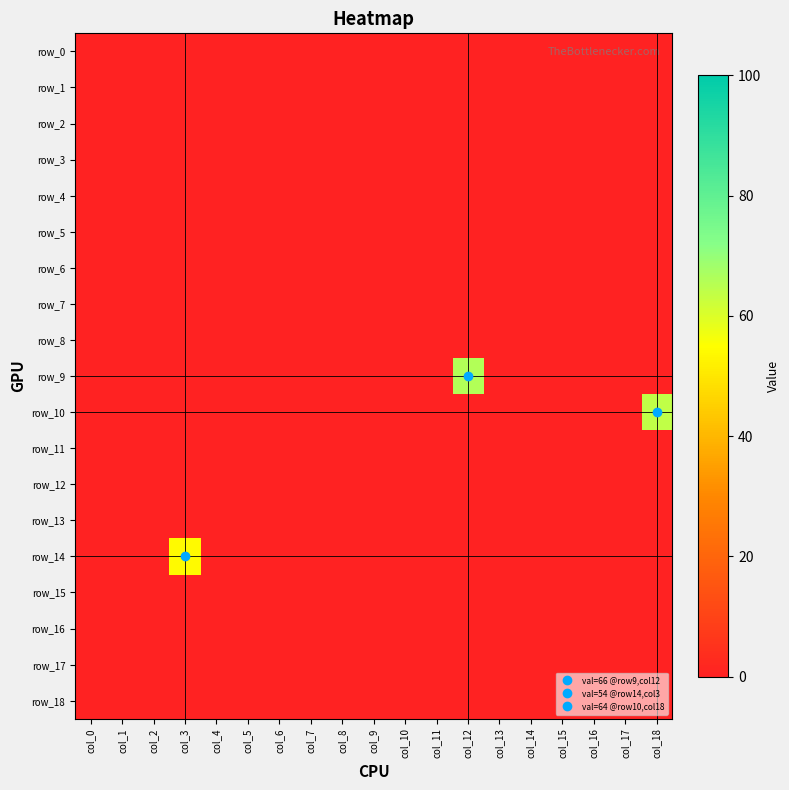

Reading left to right, list all the values displayed in this chart.

row_0: 0	0	0	0	0	0	0	0	0	0	0	0	0	0	0	0	0	0	0
row_1: 0	0	0	0	0	0	0	0	0	0	0	0	0	0	0	0	0	0	0
row_2: 0	0	0	0	0	0	0	0	0	0	0	0	0	0	0	0	0	0	0
row_3: 0	0	0	0	0	0	0	0	0	0	0	0	0	0	0	0	0	0	0
row_4: 0	0	0	0	0	0	0	0	0	0	0	0	0	0	0	0	0	0	0
row_5: 0	0	0	0	0	0	0	0	0	0	0	0	0	0	0	0	0	0	0
row_6: 0	0	0	0	0	0	0	0	0	0	0	0	0	0	0	0	0	0	0
row_7: 0	0	0	0	0	0	0	0	0	0	0	0	0	0	0	0	0	0	0
row_8: 0	0	0	0	0	0	0	0	0	0	0	0	0	0	0	0	0	0	0
row_9: 0	0	0	0	0	0	0	0	0	0	0	0	66	0	0	0	0	0	0
row_10: 0	0	0	0	0	0	0	0	0	0	0	0	0	0	0	0	0	0	64
row_11: 0	0	0	0	0	0	0	0	0	0	0	0	0	0	0	0	0	0	0
row_12: 0	0	0	0	0	0	0	0	0	0	0	0	0	0	0	0	0	0	0
row_13: 0	0	0	0	0	0	0	0	0	0	0	0	0	0	0	0	0	0	0
row_14: 0	0	0	54	0	0	0	0	0	0	0	0	0	0	0	0	0	0	0
row_15: 0	0	0	0	0	0	0	0	0	0	0	0	0	0	0	0	0	0	0
row_16: 0	0	0	0	0	0	0	0	0	0	0	0	0	0	0	0	0	0	0
row_17: 0	0	0	0	0	0	0	0	0	0	0	0	0	0	0	0	0	0	0
row_18: 0	0	0	0	0	0	0	0	0	0	0	0	0	0	0	0	0	0	0